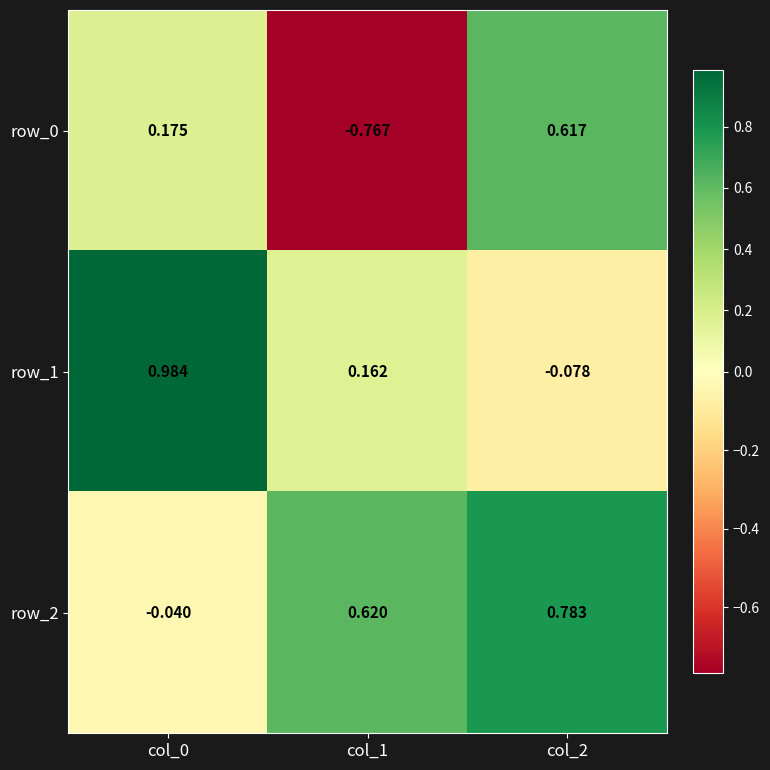

At which label is row_2 closest to 0?

col_0